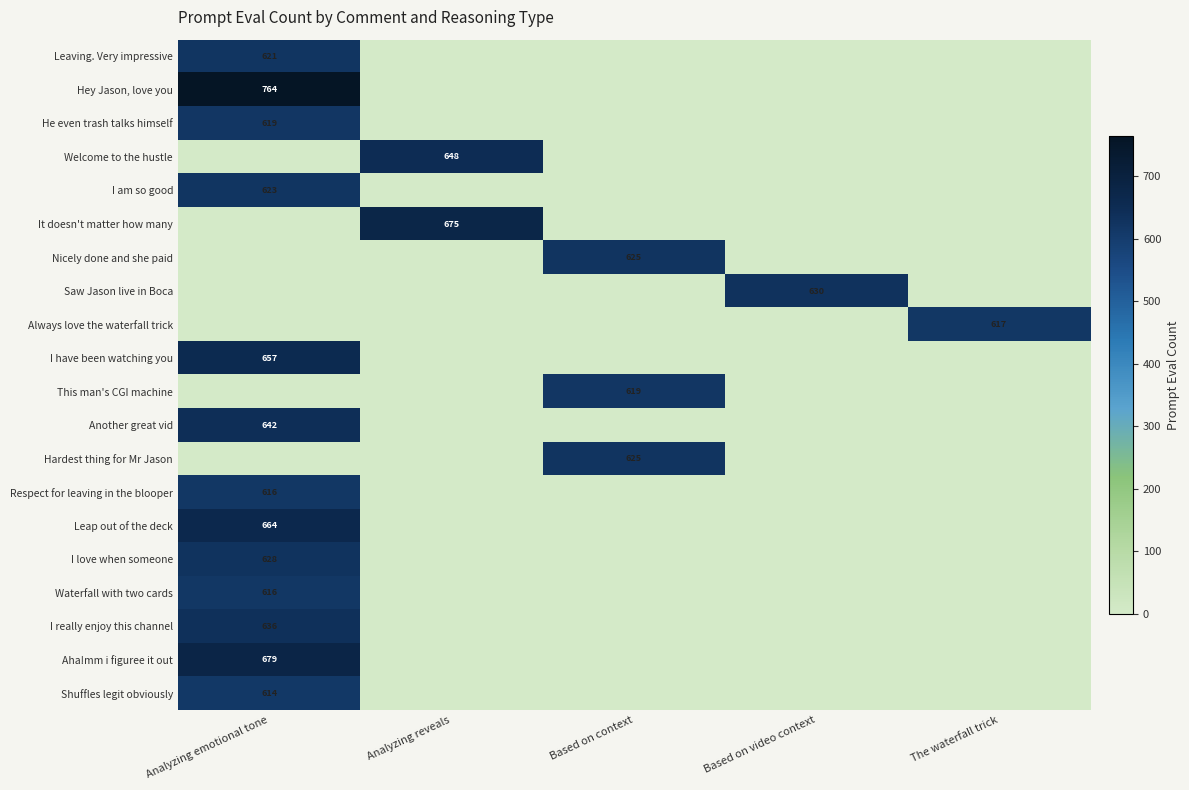

The Aha!mm i figuree it out series shows 679 at Analyzing emotional tone. True or false?

True